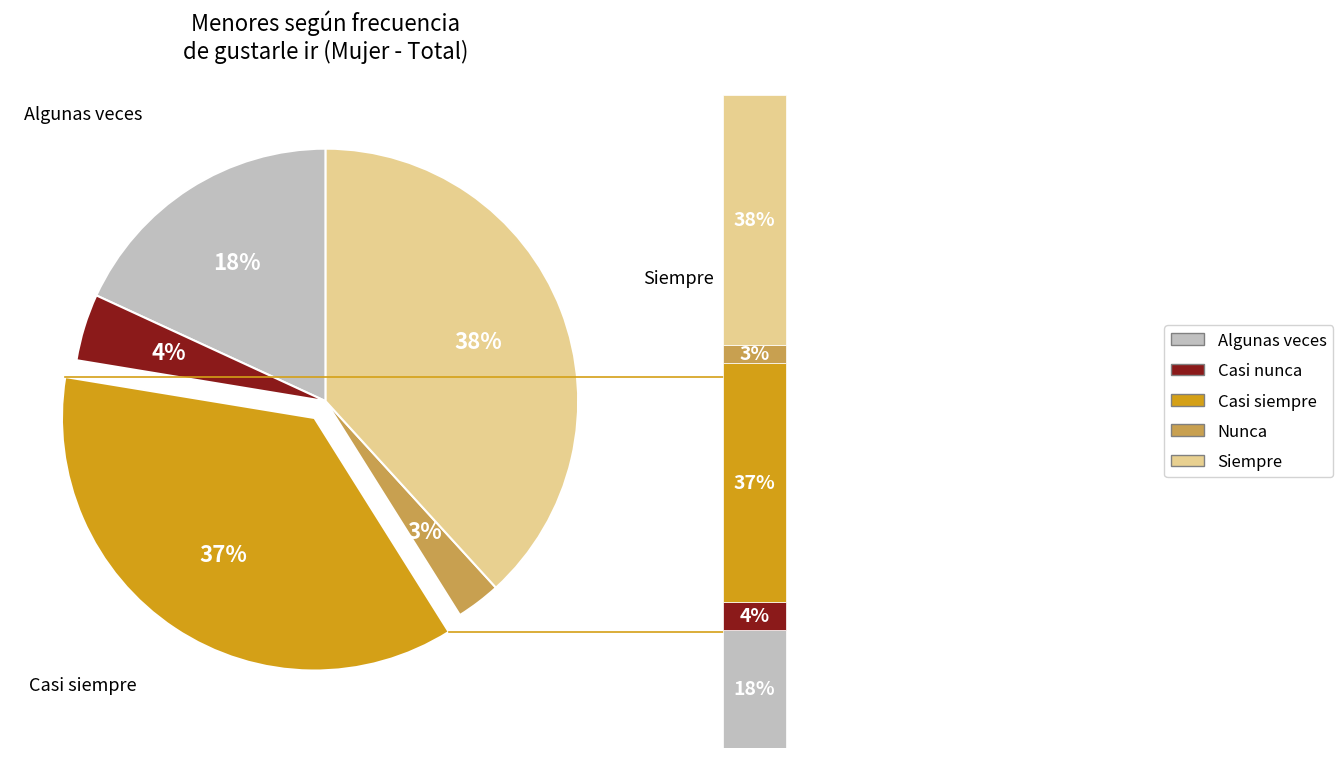

Is there a majority slice in this chart?

No